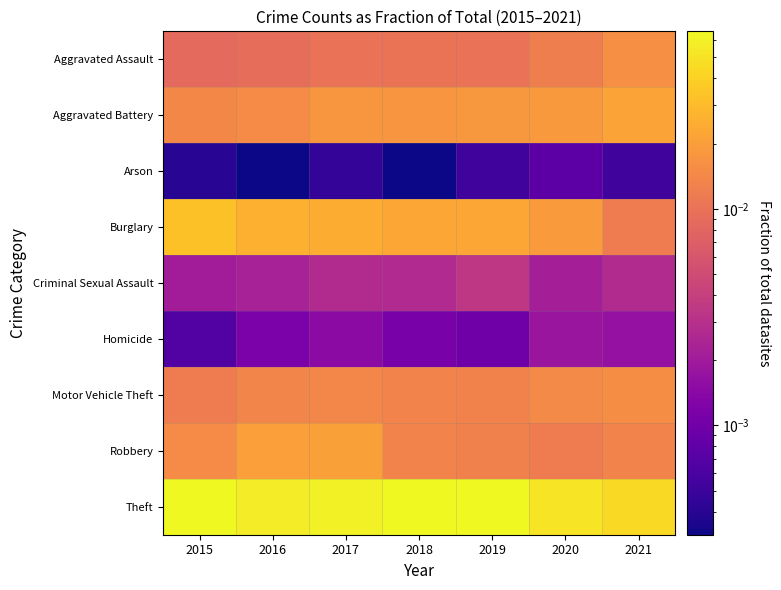

Reading left to right, transcribe all the data shown in this chart.

Aggravated Assault: 2015=0.0	2016=0.0	2017=0.0	2018=0.0	2019=0.0	2020=0.0	2021=0.0
Aggravated Battery: 2015=0.0	2016=0.0	2017=0.0	2018=0.0	2019=0.0	2020=0.0	2021=0.0
Arson: 2015=0.0	2016=0.0	2017=0.0	2018=0.0	2019=0.0	2020=0.0	2021=0.0
Burglary: 2015=0.0	2016=0.0	2017=0.0	2018=0.0	2019=0.0	2020=0.0	2021=0.0
Criminal Sexual Assault: 2015=0.0	2016=0.0	2017=0.0	2018=0.0	2019=0.0	2020=0.0	2021=0.0
Homicide: 2015=0.0	2016=0.0	2017=0.0	2018=0.0	2019=0.0	2020=0.0	2021=0.0
Motor Vehicle Theft: 2015=0.0	2016=0.0	2017=0.0	2018=0.0	2019=0.0	2020=0.0	2021=0.0
Robbery: 2015=0.0	2016=0.0	2017=0.0	2018=0.0	2019=0.0	2020=0.0	2021=0.0
Theft: 2015=0.1	2016=0.1	2017=0.1	2018=0.1	2019=0.1	2020=0.1	2021=0.0